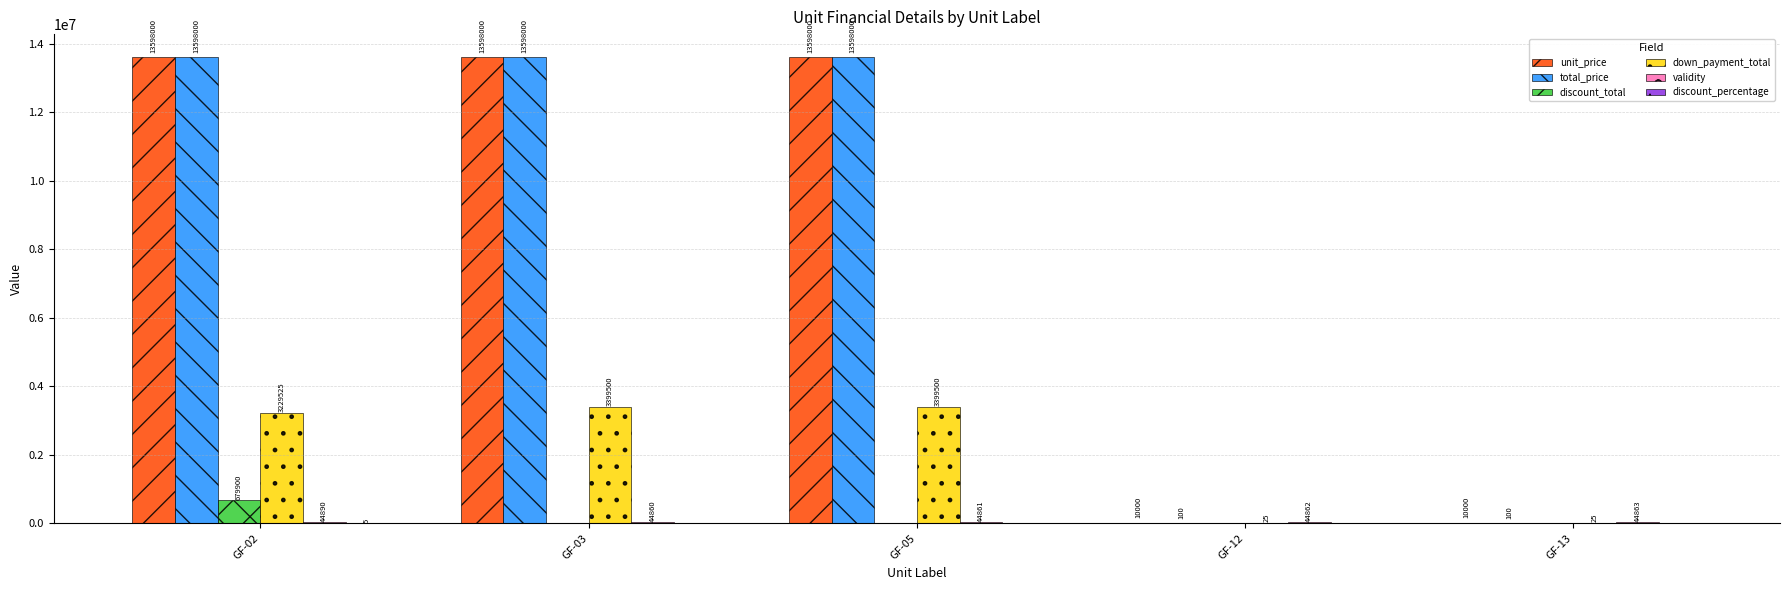

What is the sum of all unit_price values?

40814000